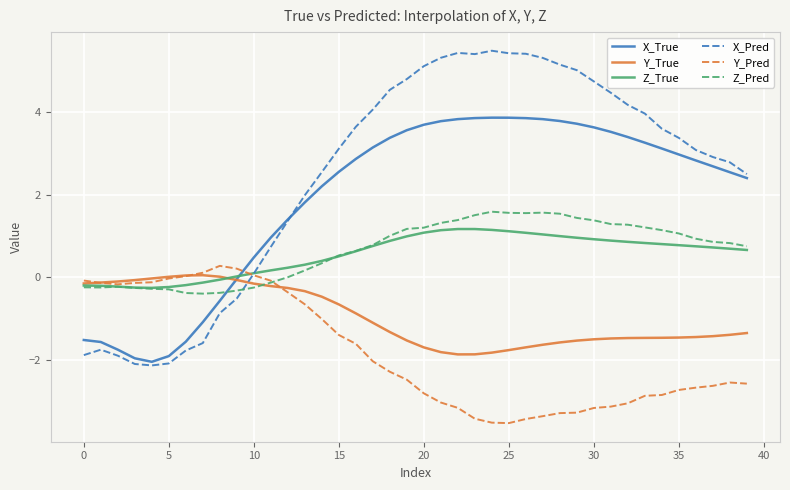

What is the sum of all Y_True values?

-38.9